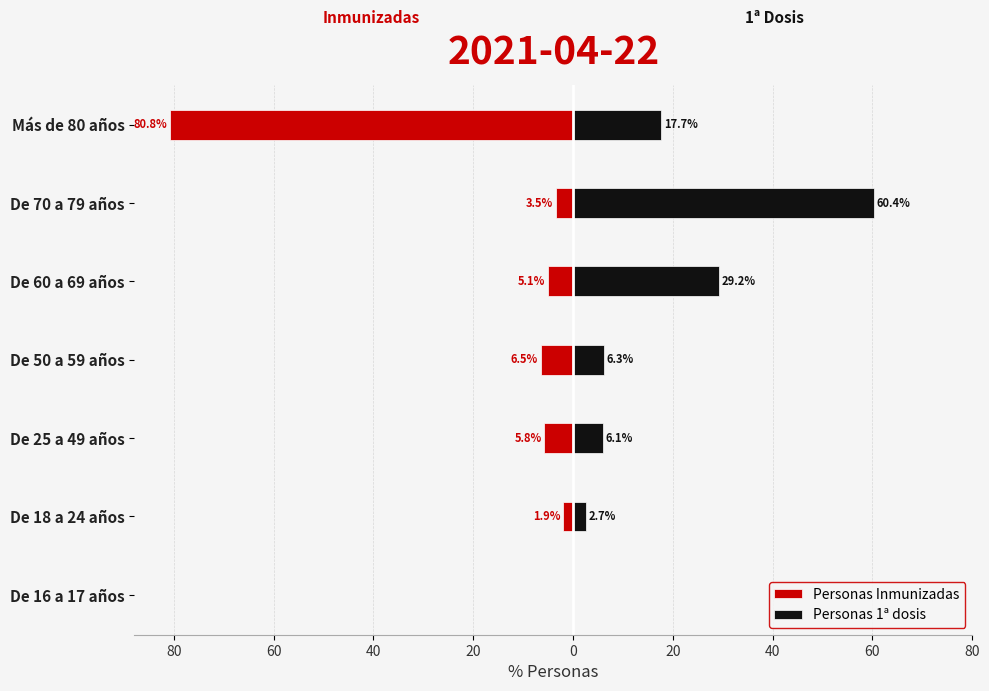

Count the number of data series in this chart.

2